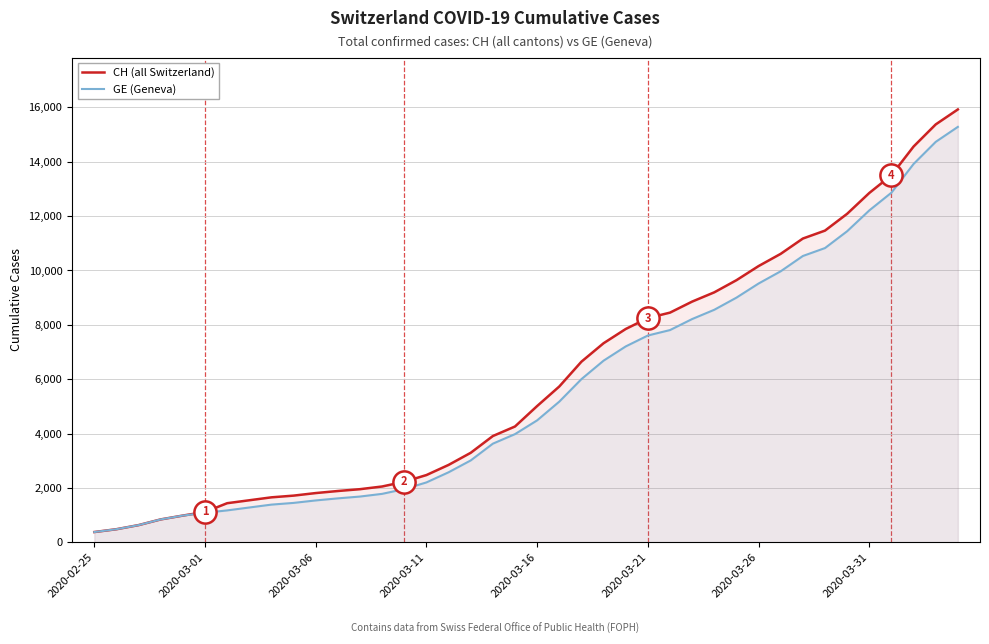

What is the difference between the highest and lowest values at 2020-03-06?

271